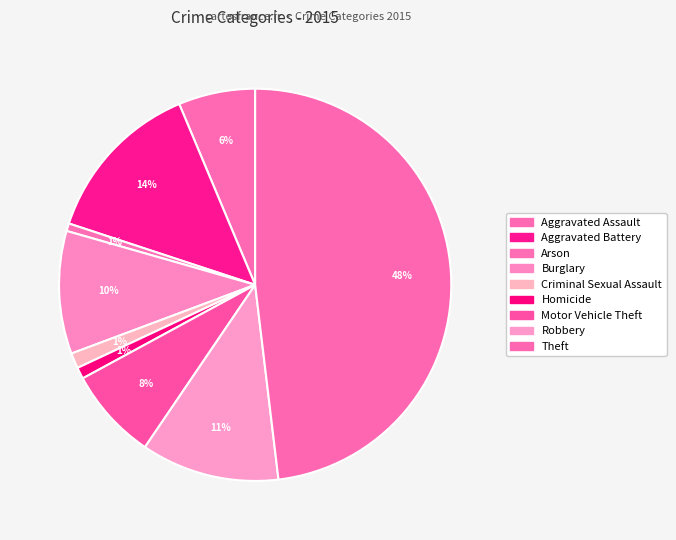

Is Robbery the majority of the pie?

No